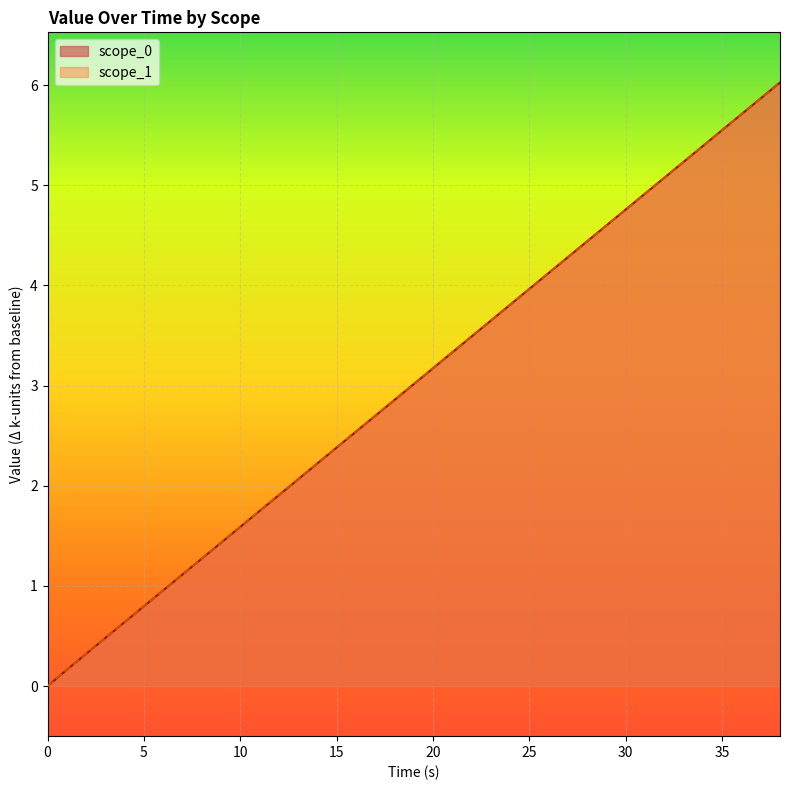

What is the maximum value for scope_1?

6.0